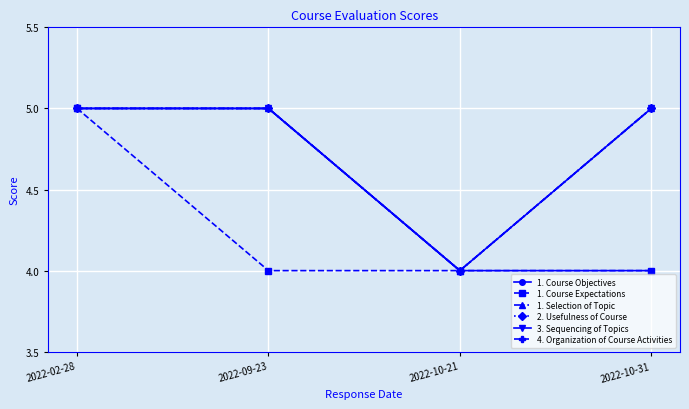

What is the total value across all series at 2022-10-31?

28